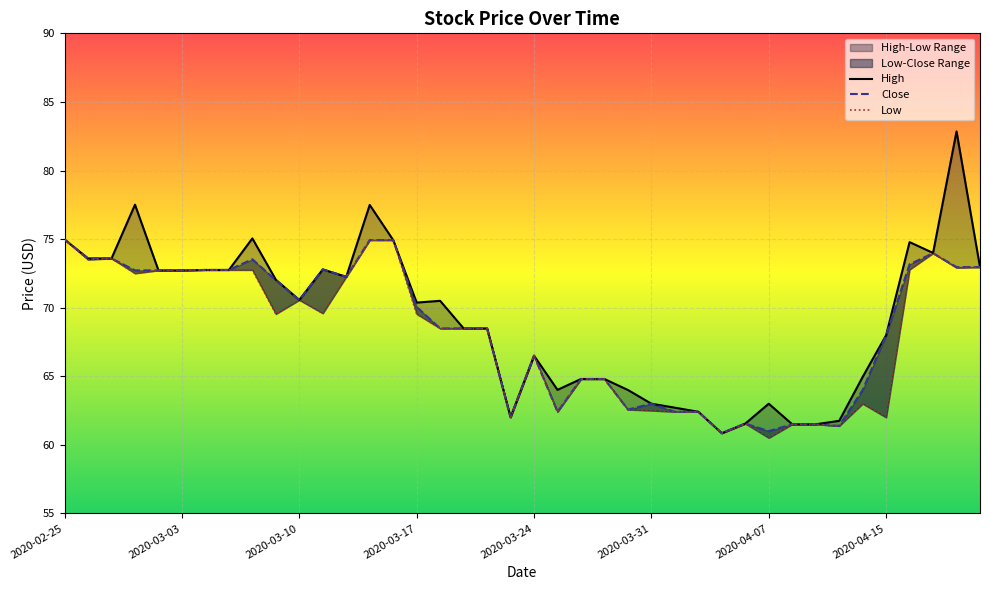

How many lines are shown in the chart?

3